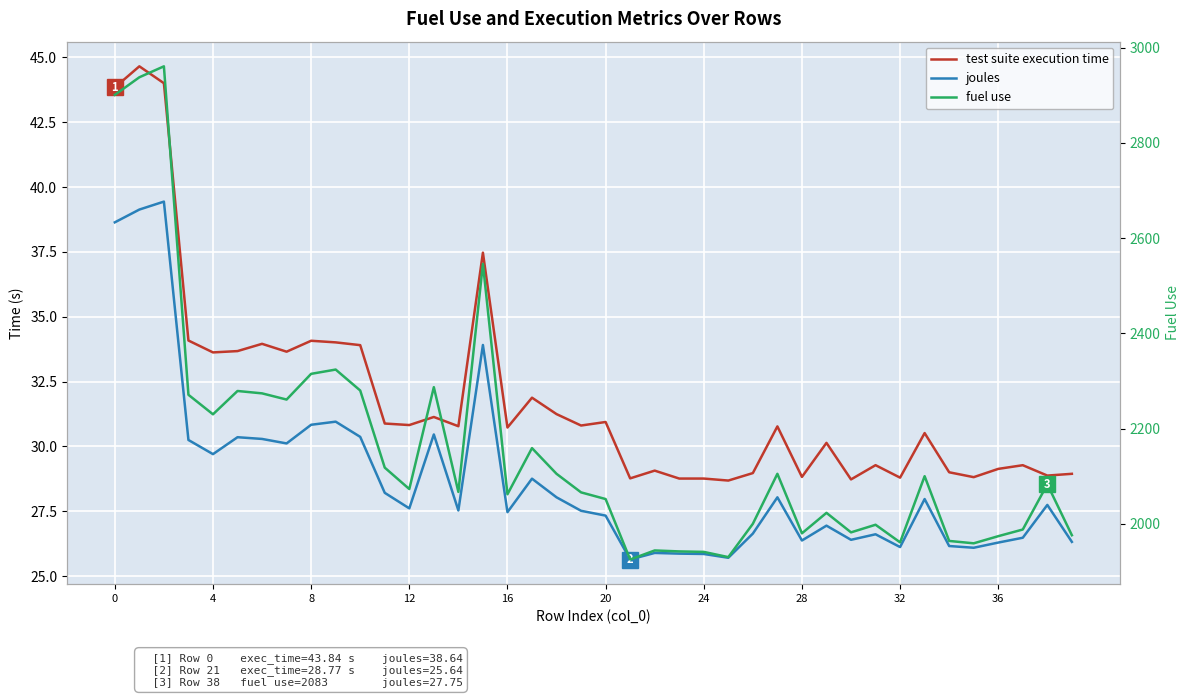

Rank the series at 8 from highest to lowest value.

fuel use, test suite execution time, joules